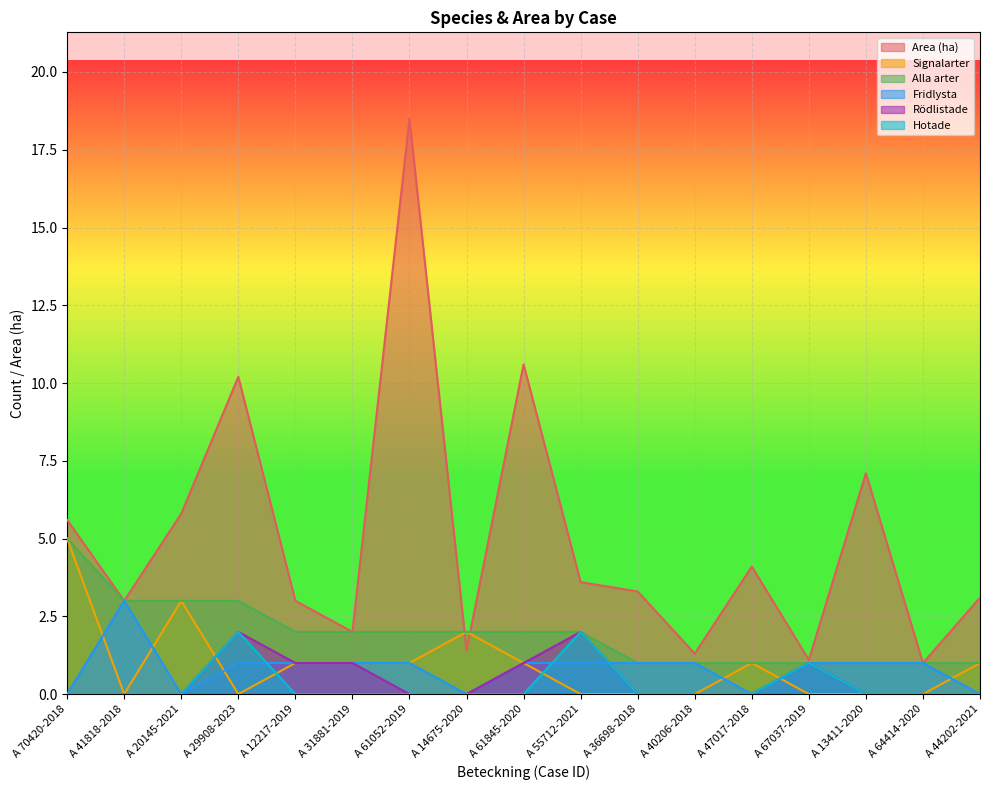

How many Hotade values are between 0 and 1?

15